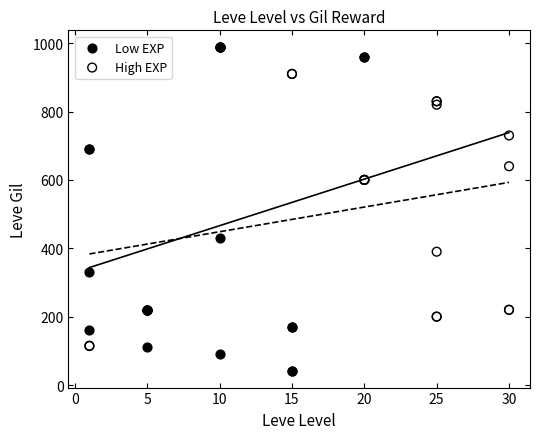

Which series reaches the maximum Y coordinate?

Low EXP